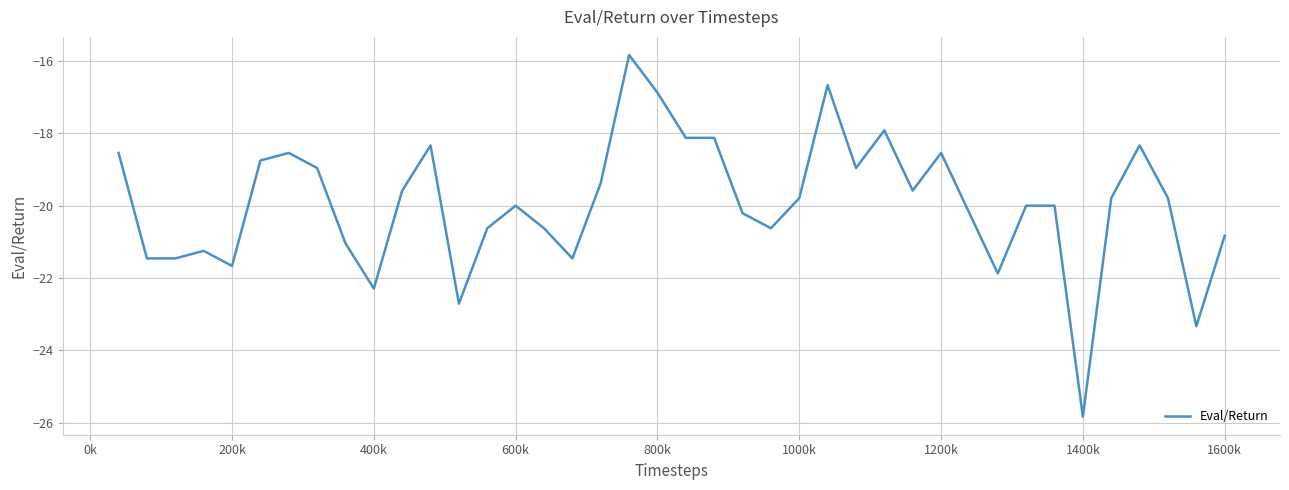

What is the smallest value displayed?

-25.8